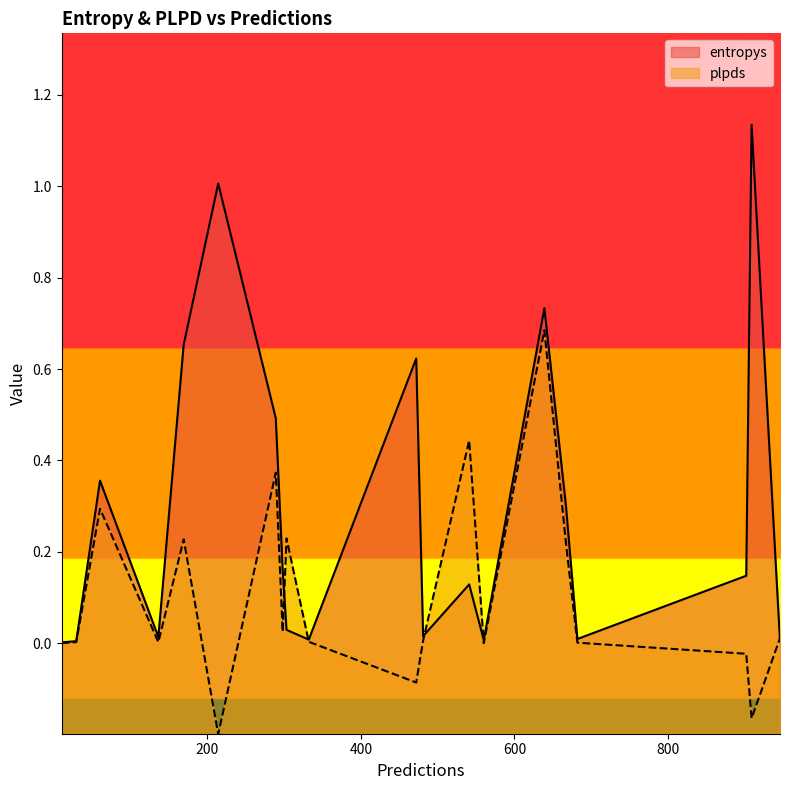

Which series has the largest total across all categories?

entropys